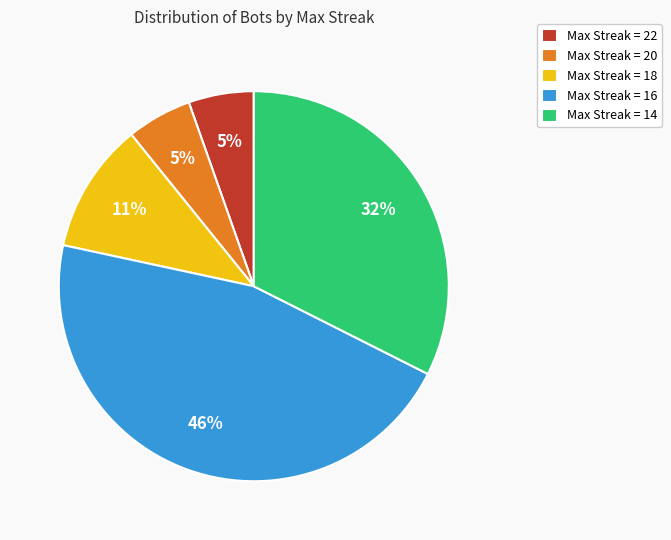

What is the largest slice in the pie chart?

Max Streak = 16